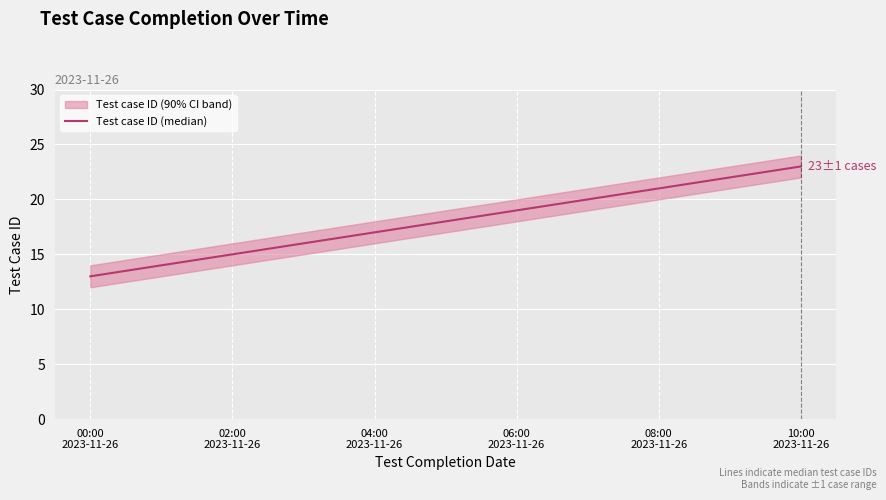

True or false: the data shows 21 at 08:00 2023-11-26.

True